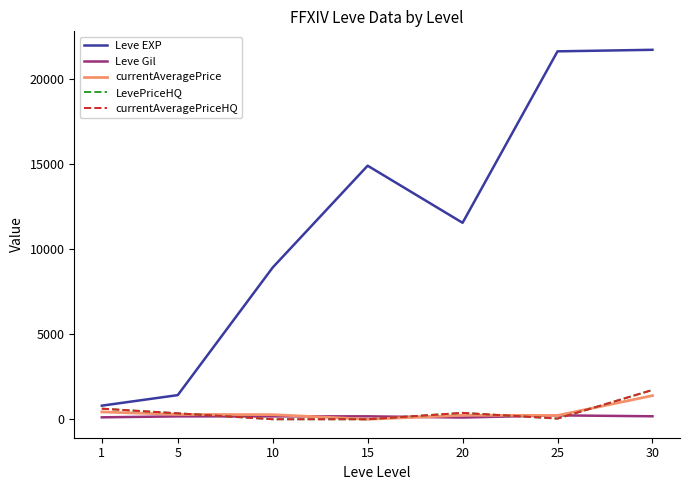

Reading left to right, extract all data points from this chart.

Leve EXP: 1=800.0	5=1420.0	10=8930.0	15=14920.0	20=11560.0	25=21650.0	30=21740.0
Leve Gil: 1=113.0	5=169.0	10=169.0	15=172.0	20=101.0	25=229.0	30=175.0
currentAveragePrice: 1=431.2	5=283.3	10=271.0	15=0.0	20=235.2	25=225.0	30=1390.5
LevePriceHQ: 1=623.0	5=350.0	10=0.0	15=0.0	20=375.2	25=40.0	30=1722.6
currentAveragePriceHQ: 1=623.0	5=350.0	10=0.0	15=0.0	20=375.2	25=40.0	30=1722.6